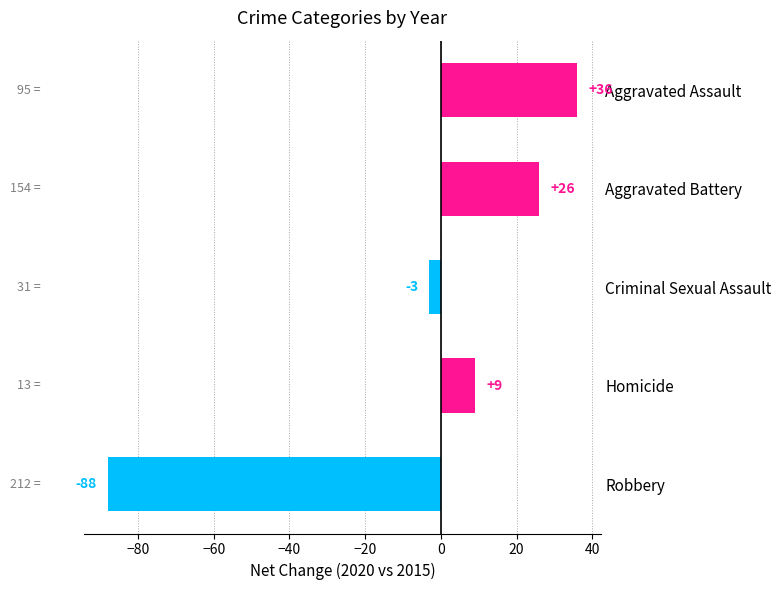

At which category does the chart reach its peak across all series?

Aggravated Assault